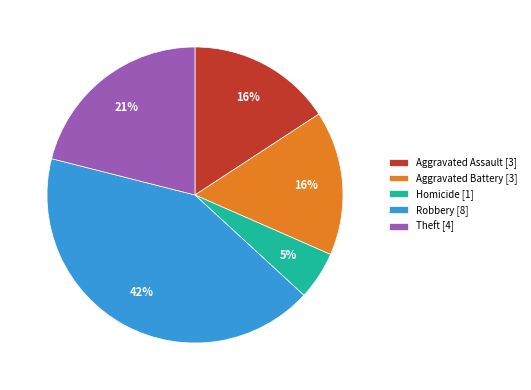

Between Robbery [8] and Theft [4], which is larger?

Robbery [8]